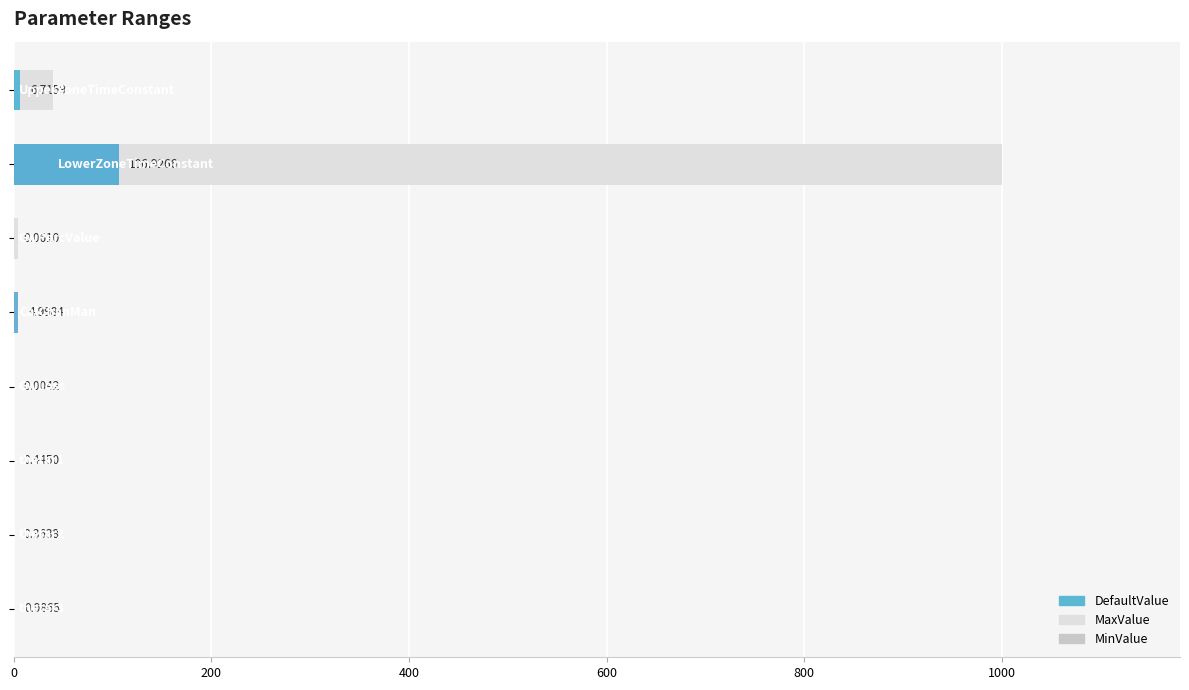

At how many categories does at least one series exceed 747?

1